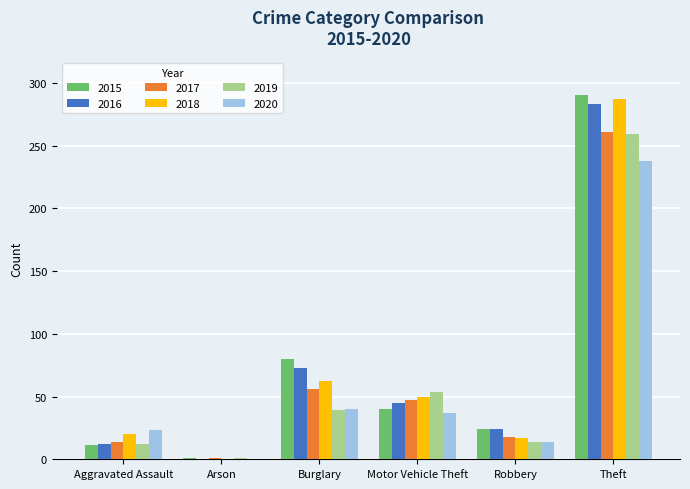

Is it true that 2018 equals 0 at Arson?

True